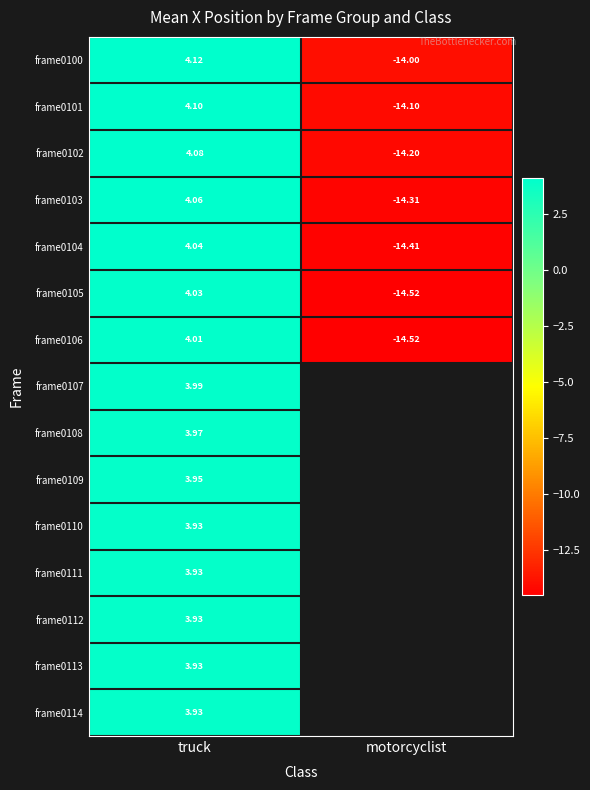

What is the average value of the frame0102 series?

-5.1